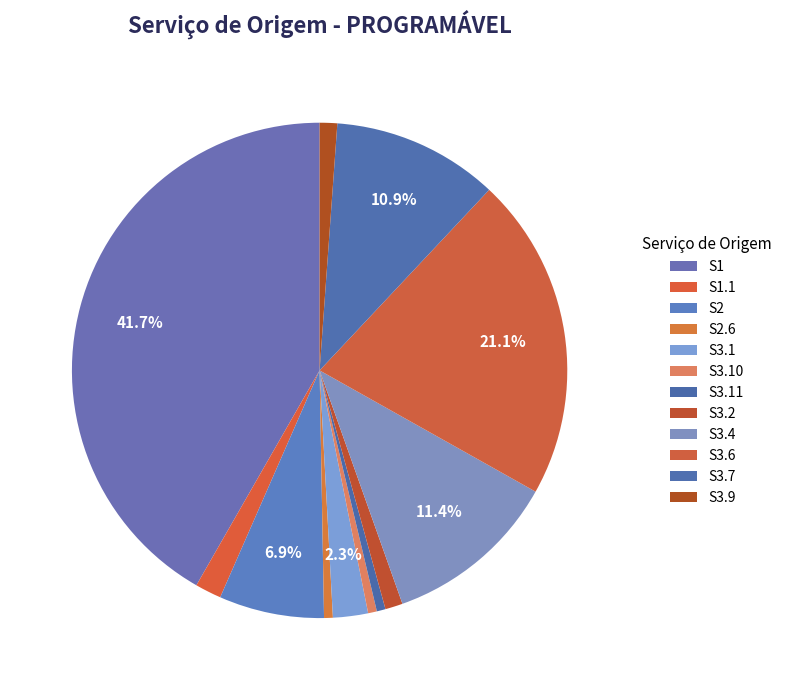

What is the change in value from S3.4 to S3.7?

-1